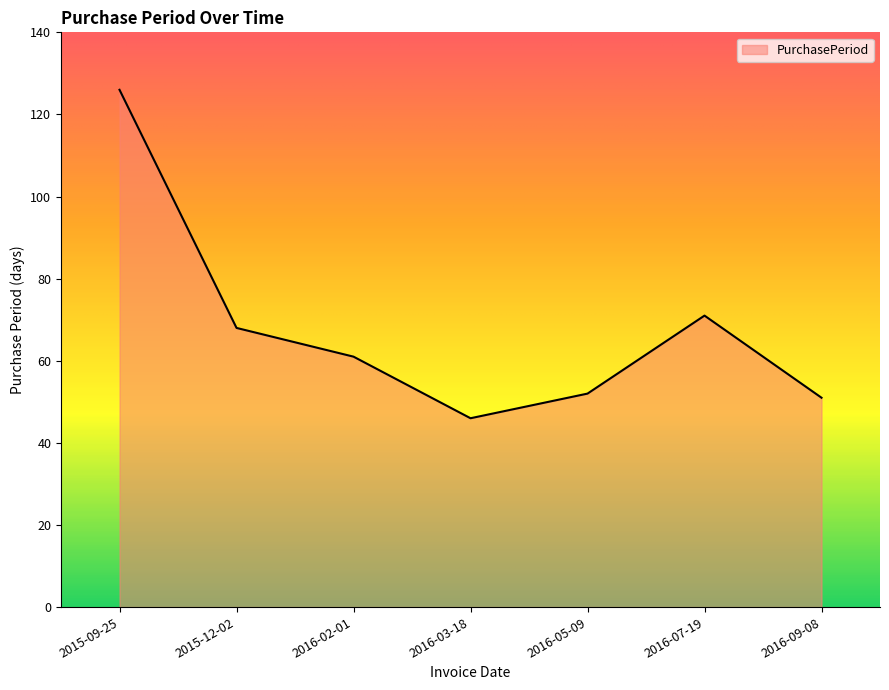

The chart shows a value of 51 at 2016-09-08. True or false?

True